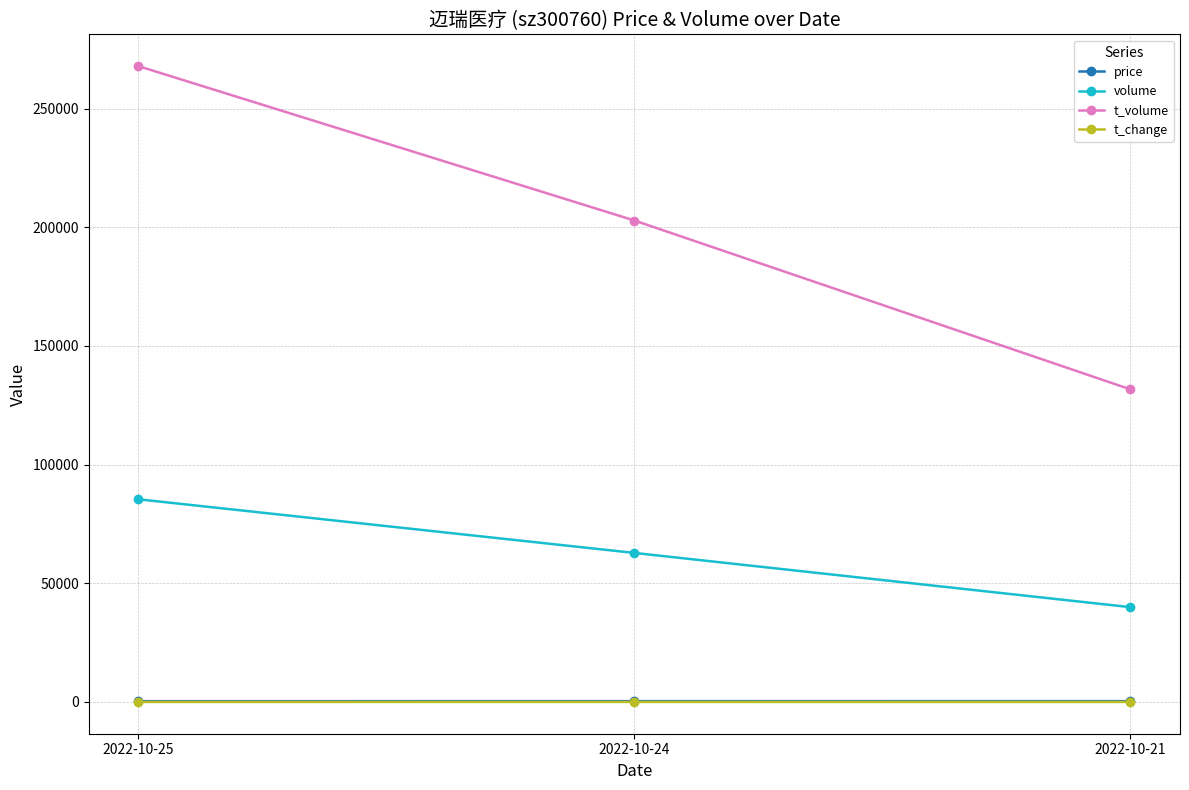

What is the sum of all t_change values?

1.6